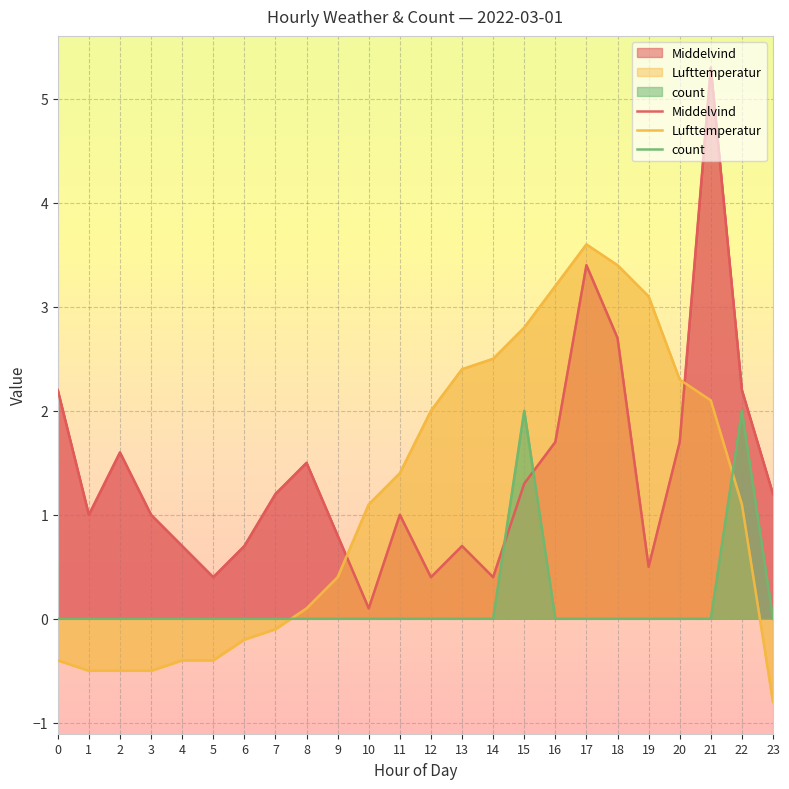

Which series has the widest spread of values?

Middelvind